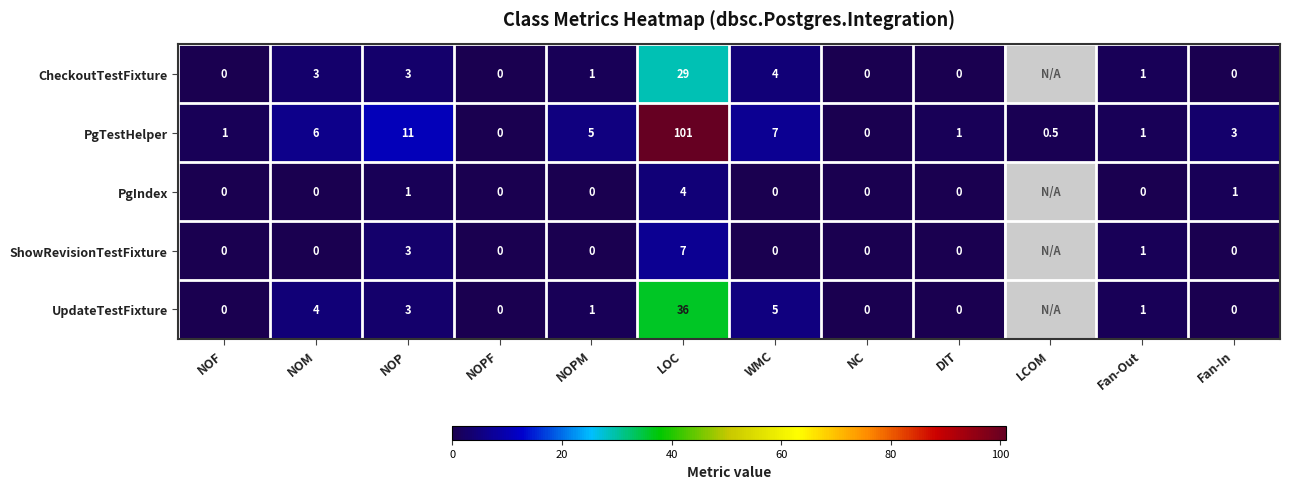

Between NOPF and NOF, which is larger?

NOPF